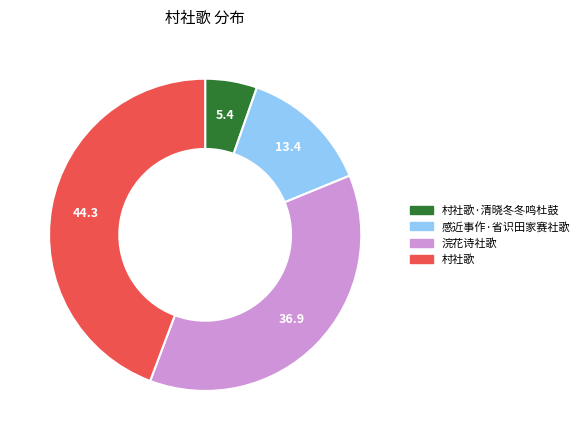

Is there any slice that represents more than half of the pie?

No